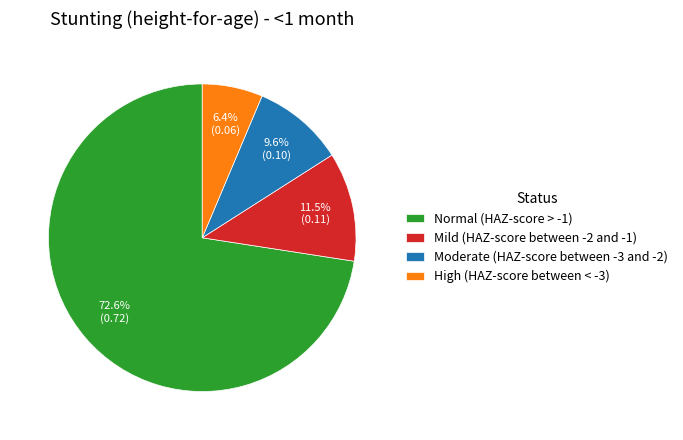

To the nearest percent, what is the combined percentage of Normal (HAZ-score > -1) and Moderate (HAZ-score between -3 and -2)?

82%